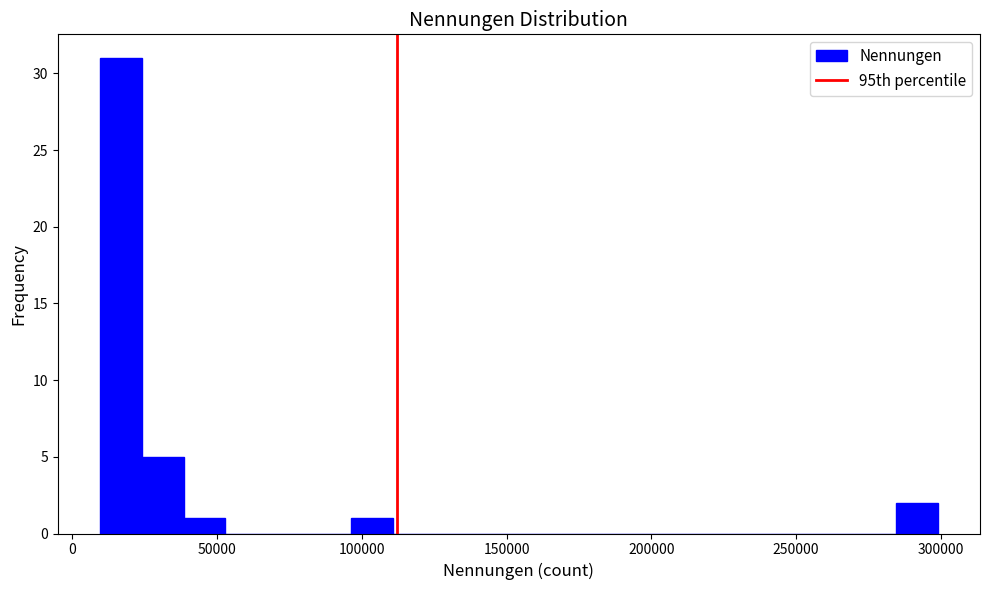

Read against the x-axis, roughly where is the centre of the tallest bar?

15000